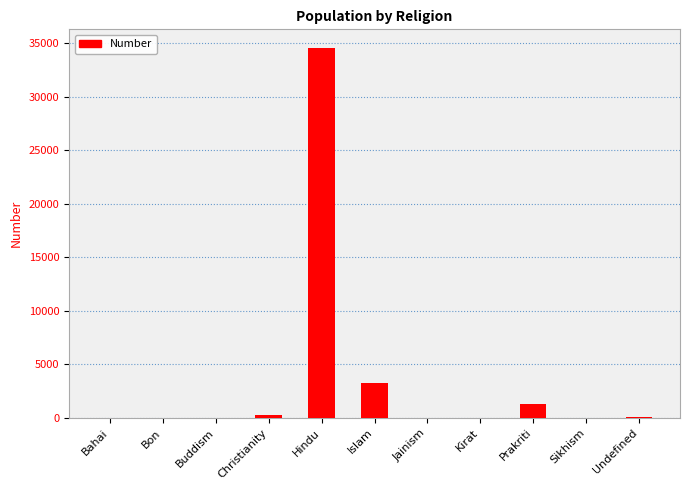

True or false: the data shows 34591 at Hindu.

True